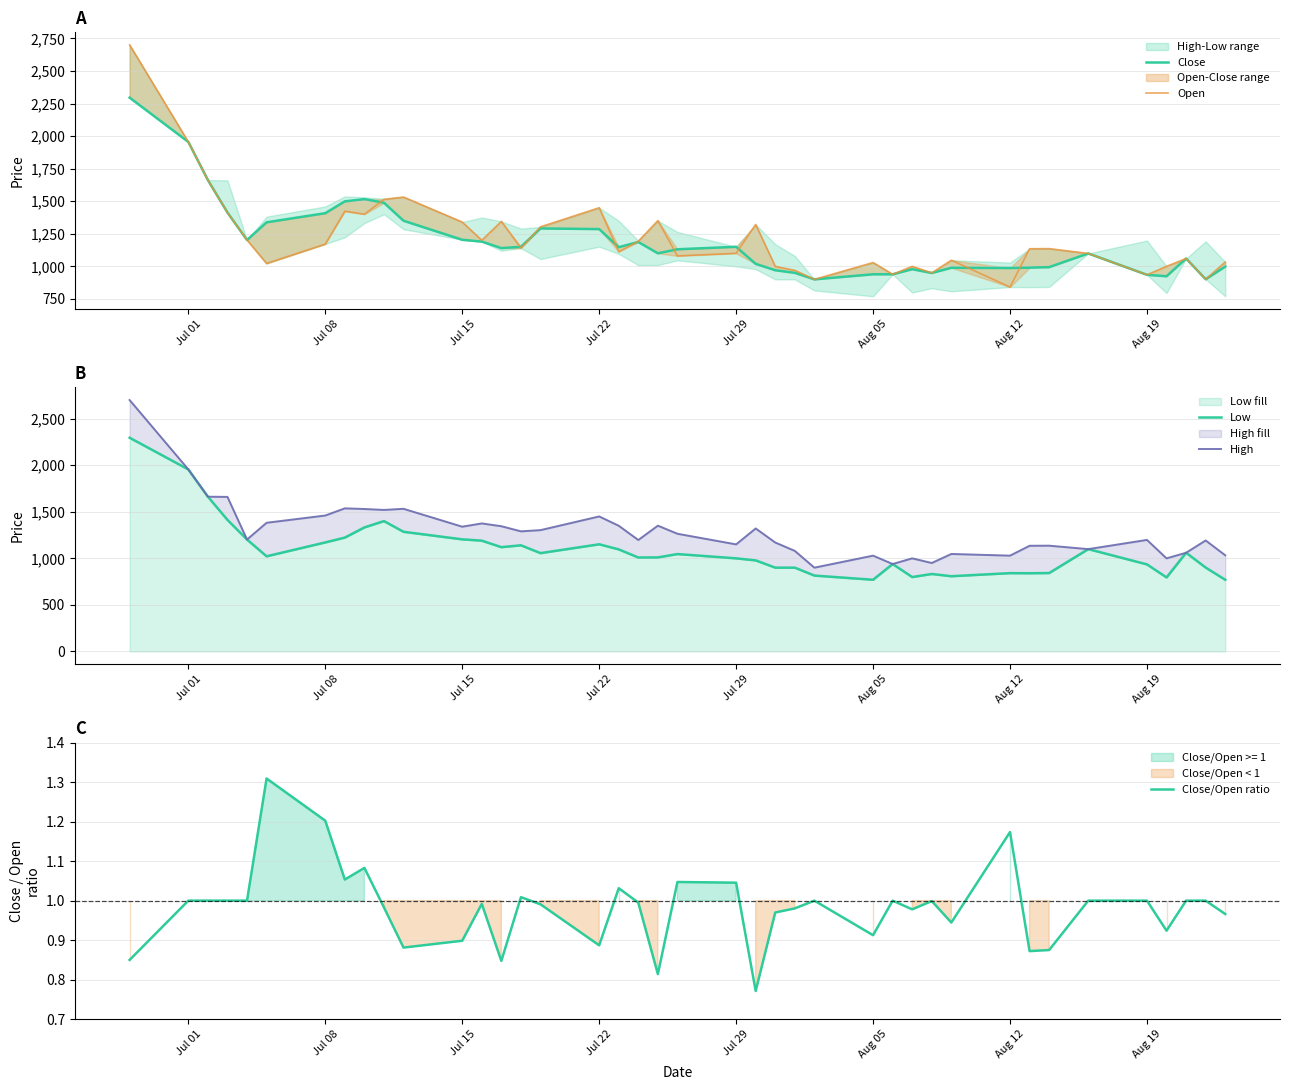

The value of Low fill at Jul 08 is 1171. True or false?

True